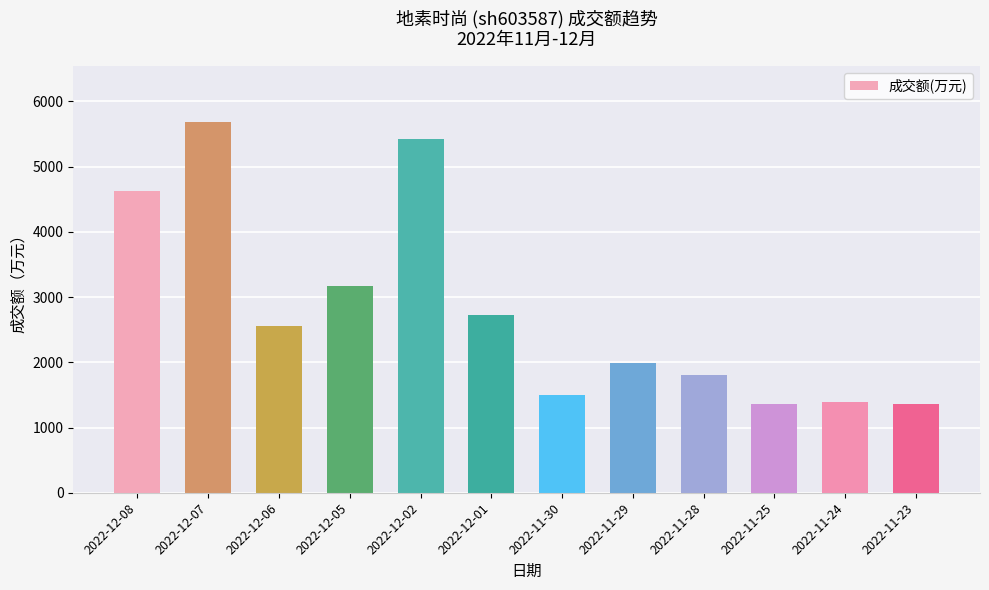

How many series are shown in this chart?

1